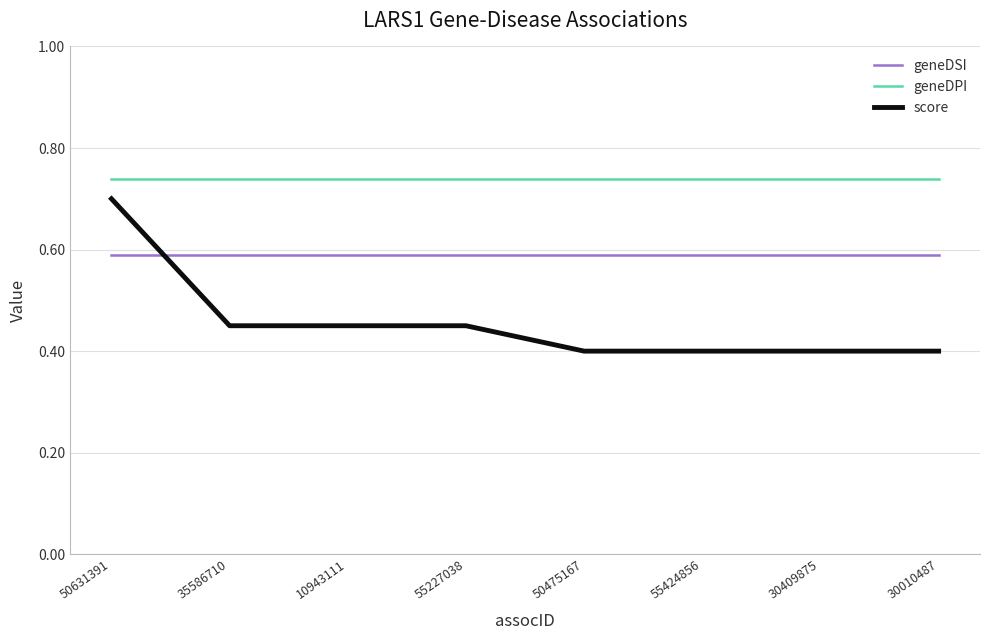

Is the value of geneDSI at 55424856 greater than the value of score at 55227038?

Yes